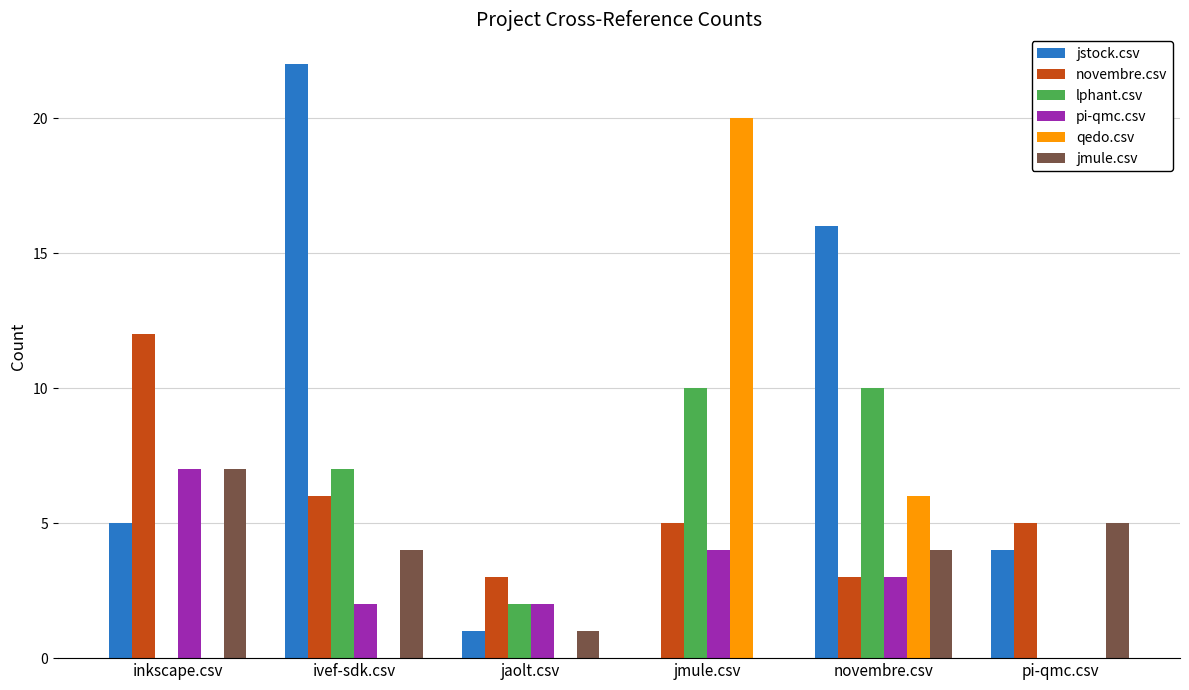

At which label is pi-qmc.csv closest to 3?

novembre.csv